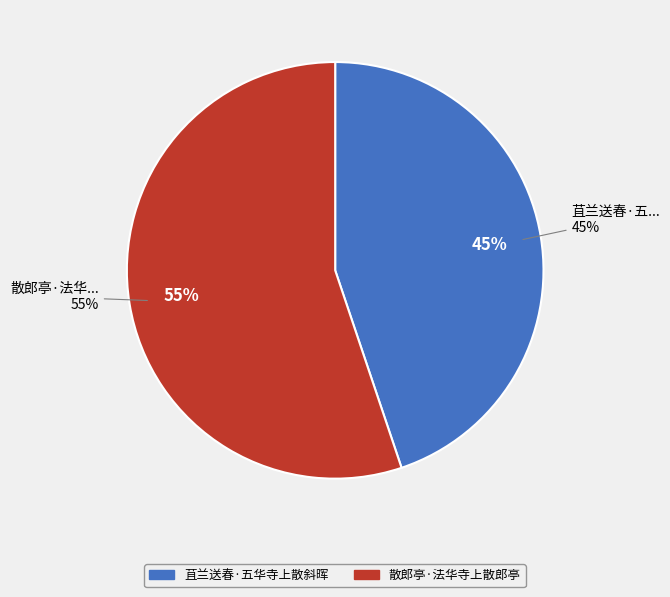

Does 苴兰送春·五华寺上散斜晖 represent more than half of the total?

No